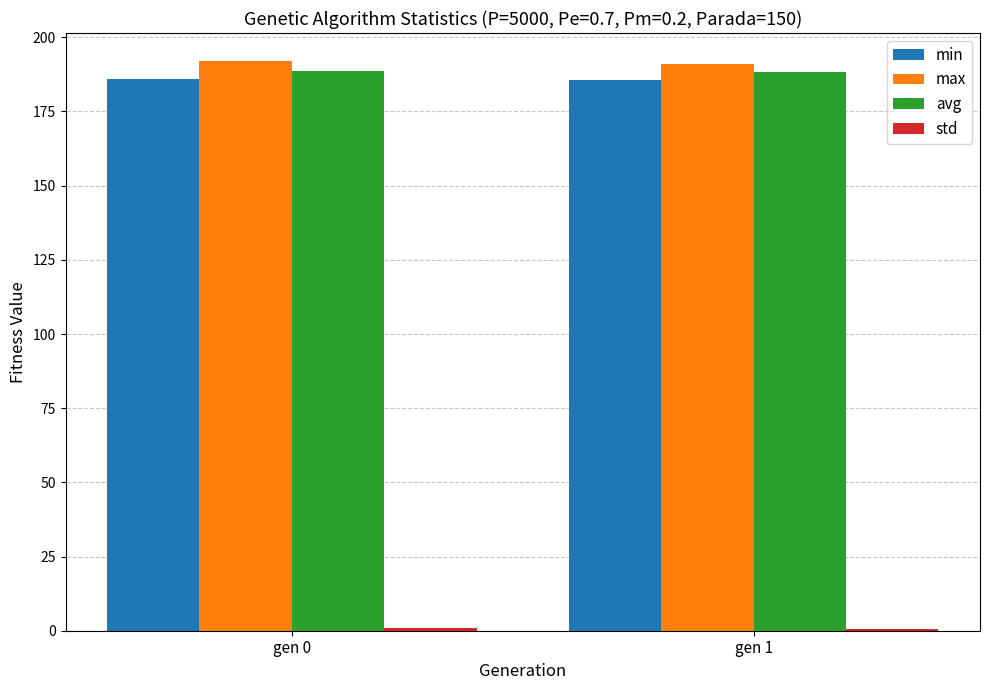

What is the sum of all max values?

383.0